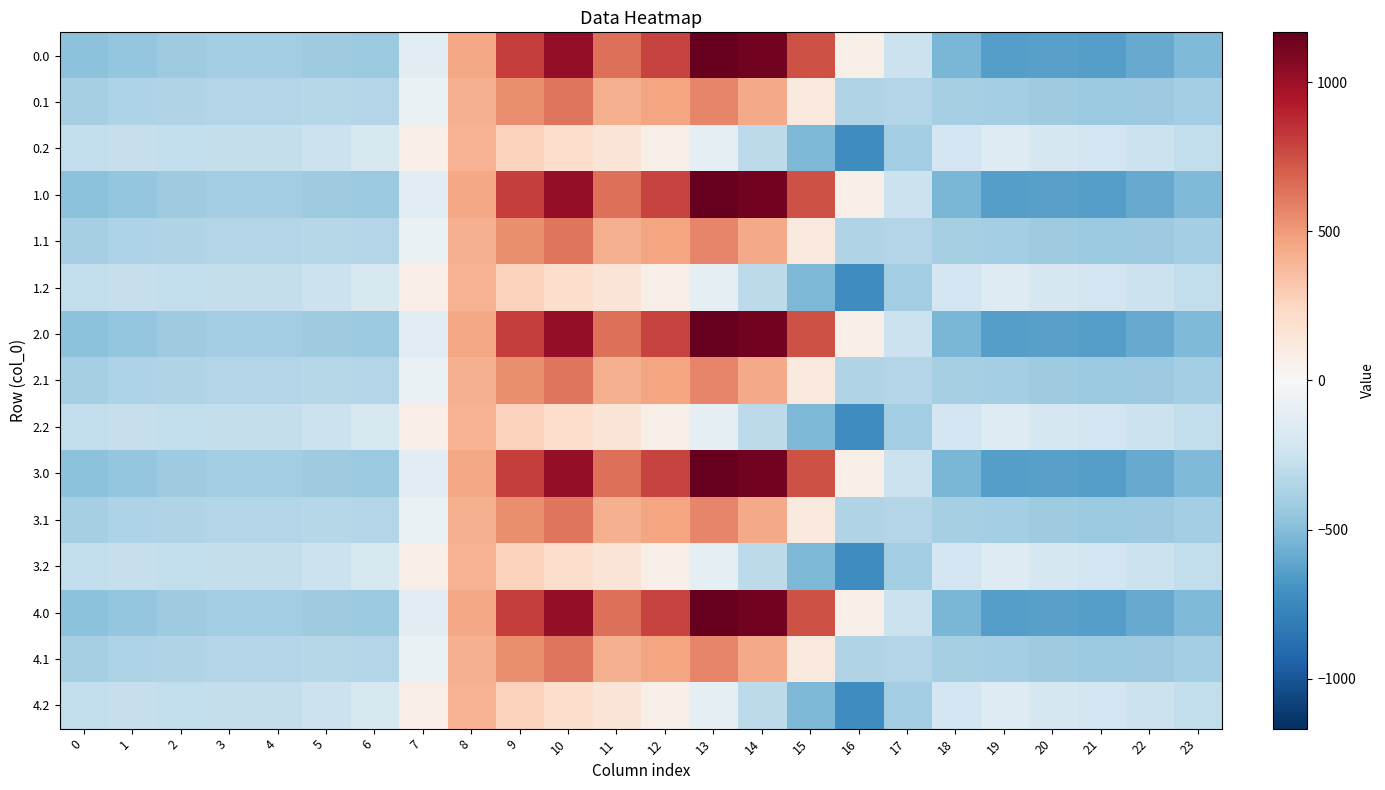

What is the maximum value shown in the chart?

1167.2